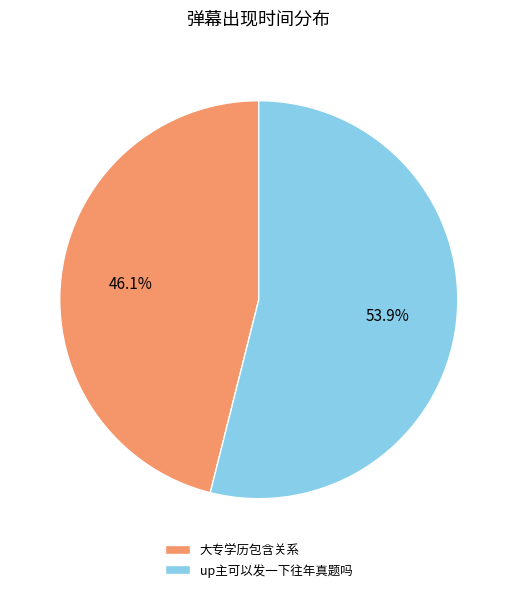

How many slices are in this pie chart?

2